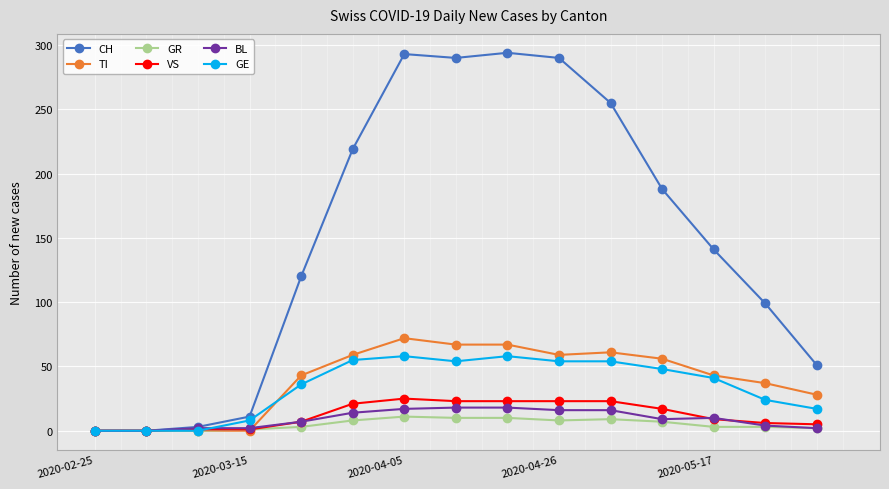

What are all the series names shown in the legend?

CH, TI, GR, VS, BL, GE